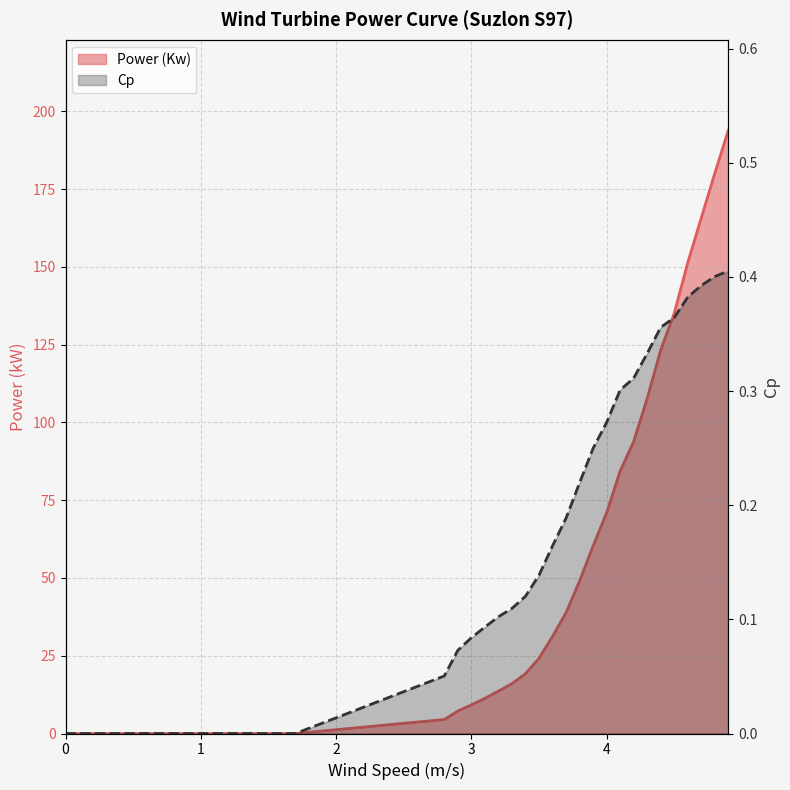

What is the label of the 5th point from the left?

1.4